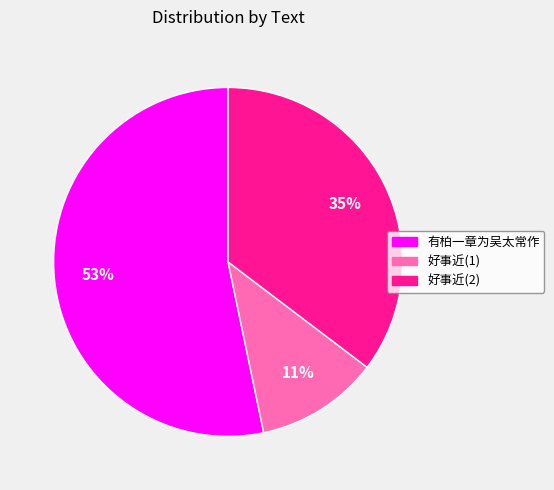

What is the ratio of the value at 好事近(2) to the value at 有柏一章为吴太常作?

0.7